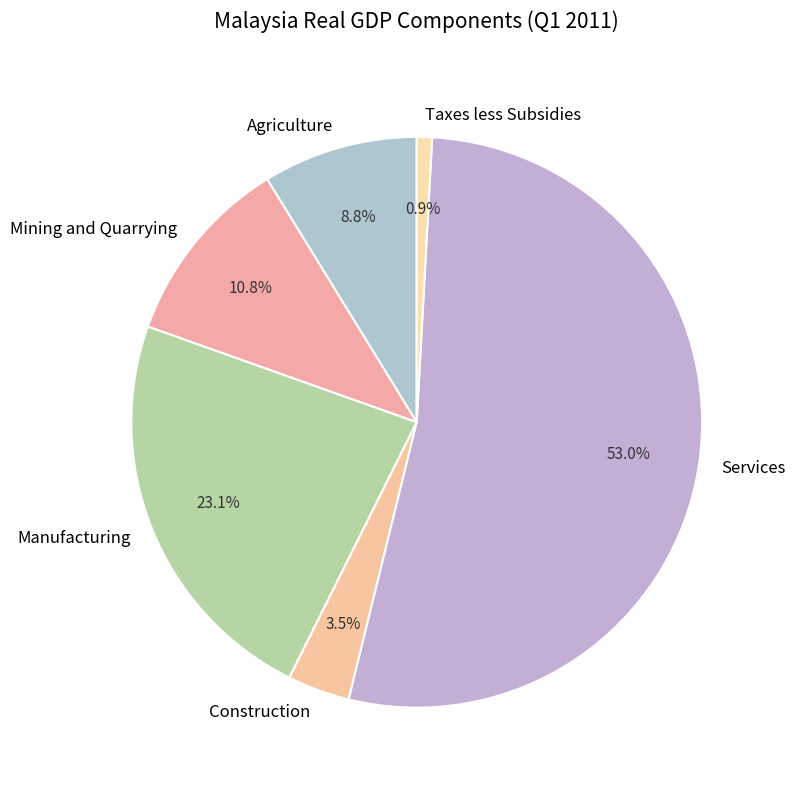

Which category has the biggest portion of the pie?

Services